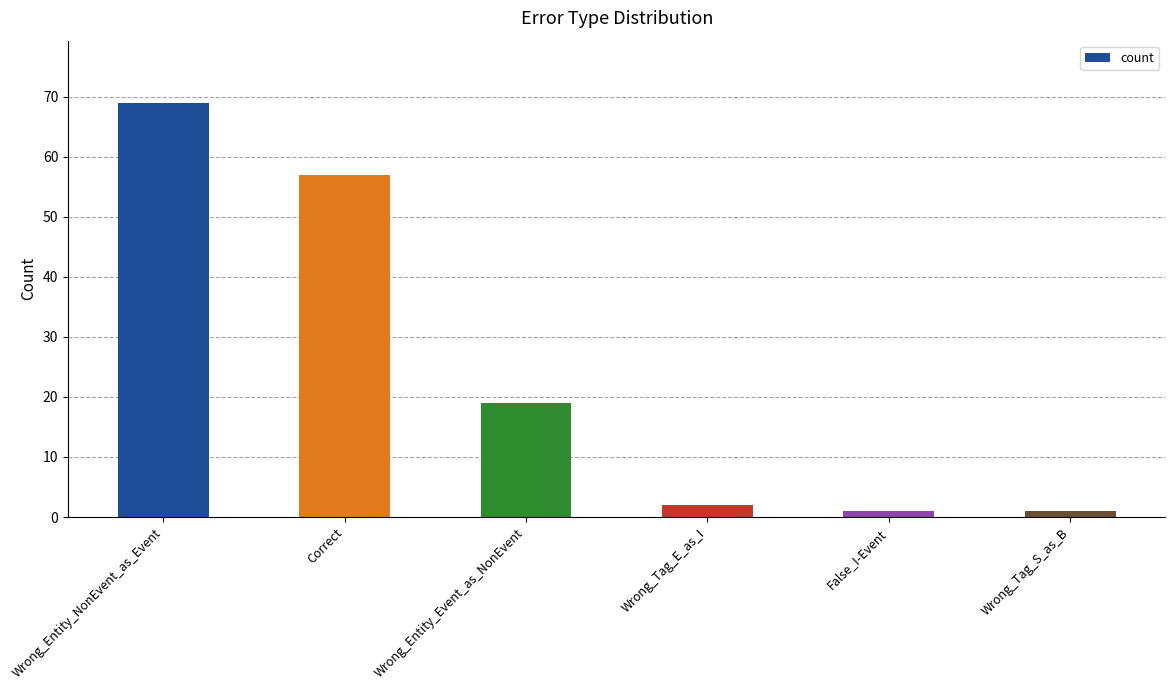

What position from the left is Wrong_Entity_NonEvent_as_Event?

1